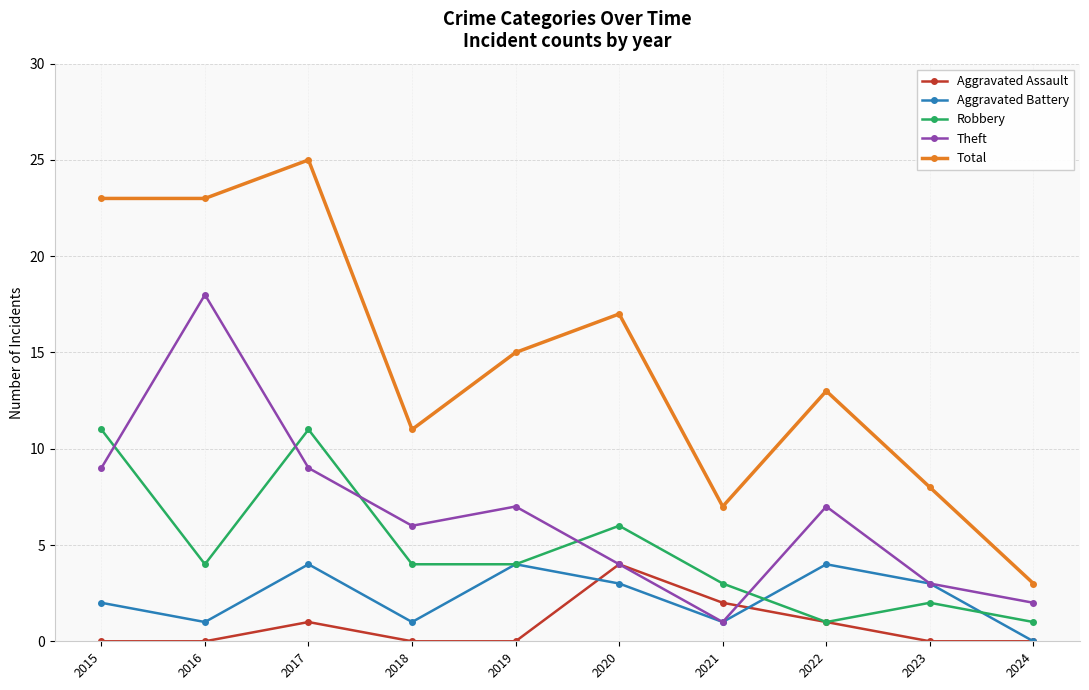

At which category is the sum across all series the highest?

2017